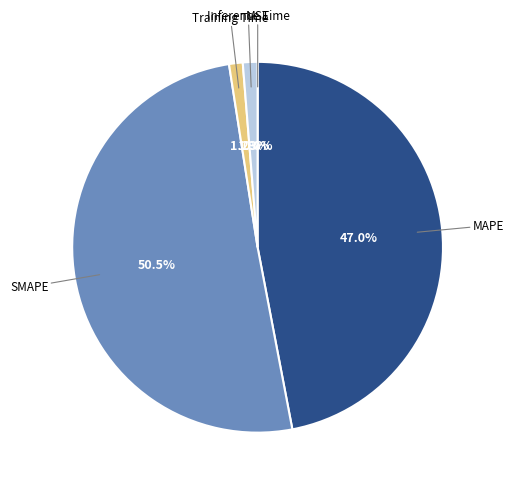

Is there a majority slice in this chart?

Yes